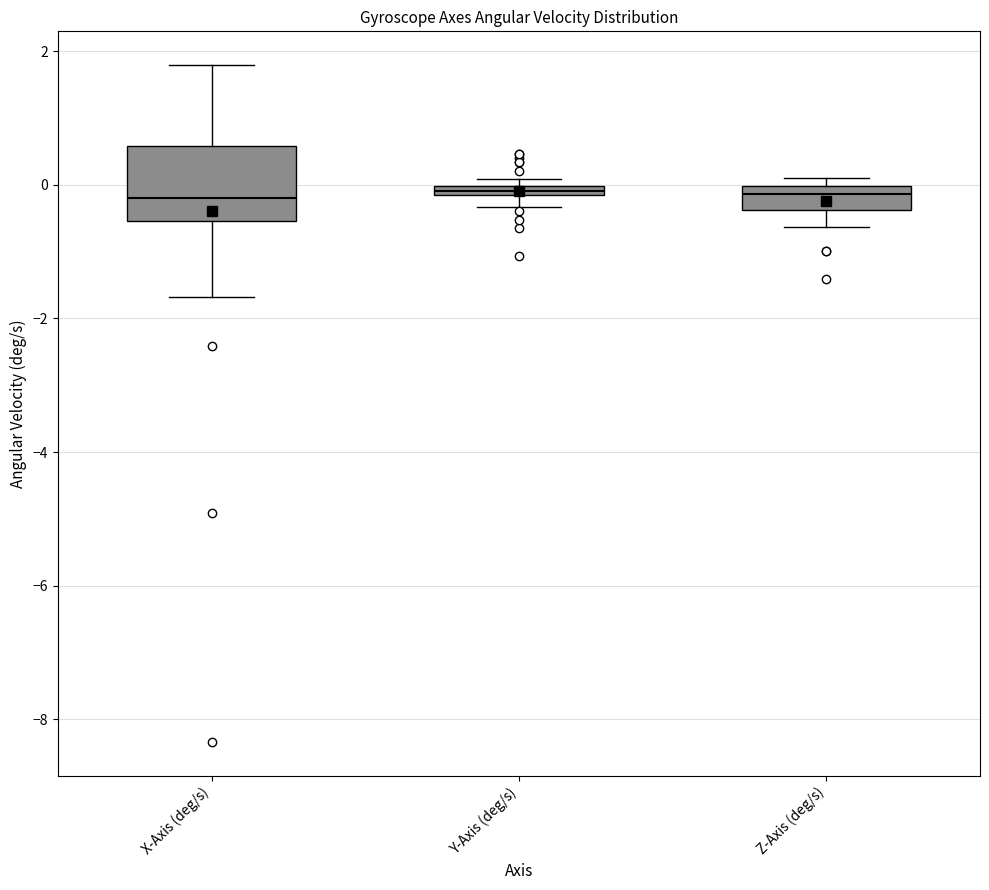

Where is the lower edge of the box for Y-Axis (deg/s) on the y-axis? The values are not printed on the chart, so give them approximately, as read against the axis.

-0.2